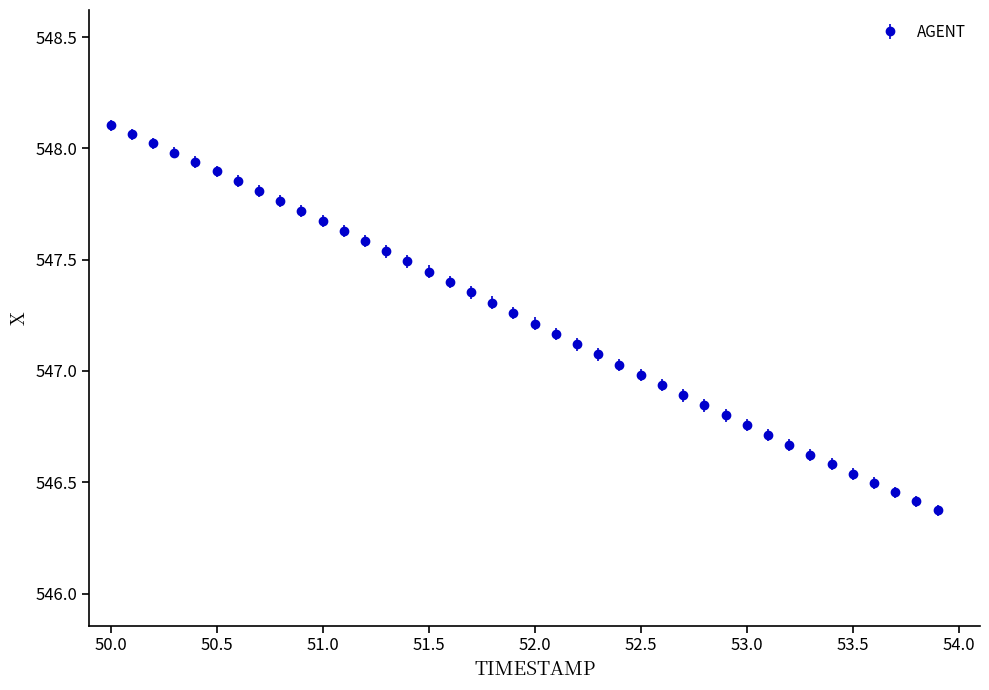

What is the difference between the maximum and minimum values?

1.7